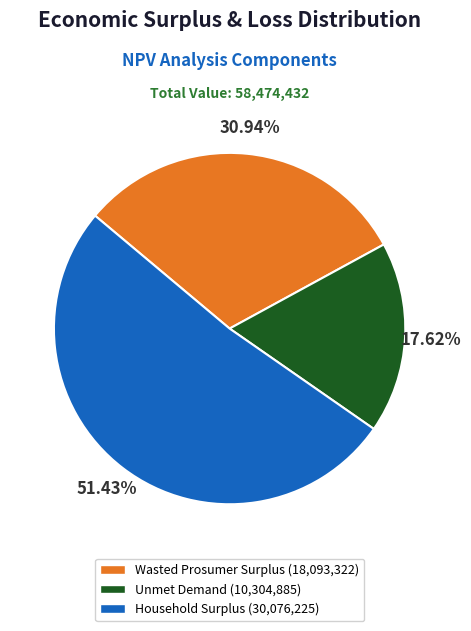

To the nearest percent, what is the difference between the Unmet Demand and Household Surplus slice percentages?

34%